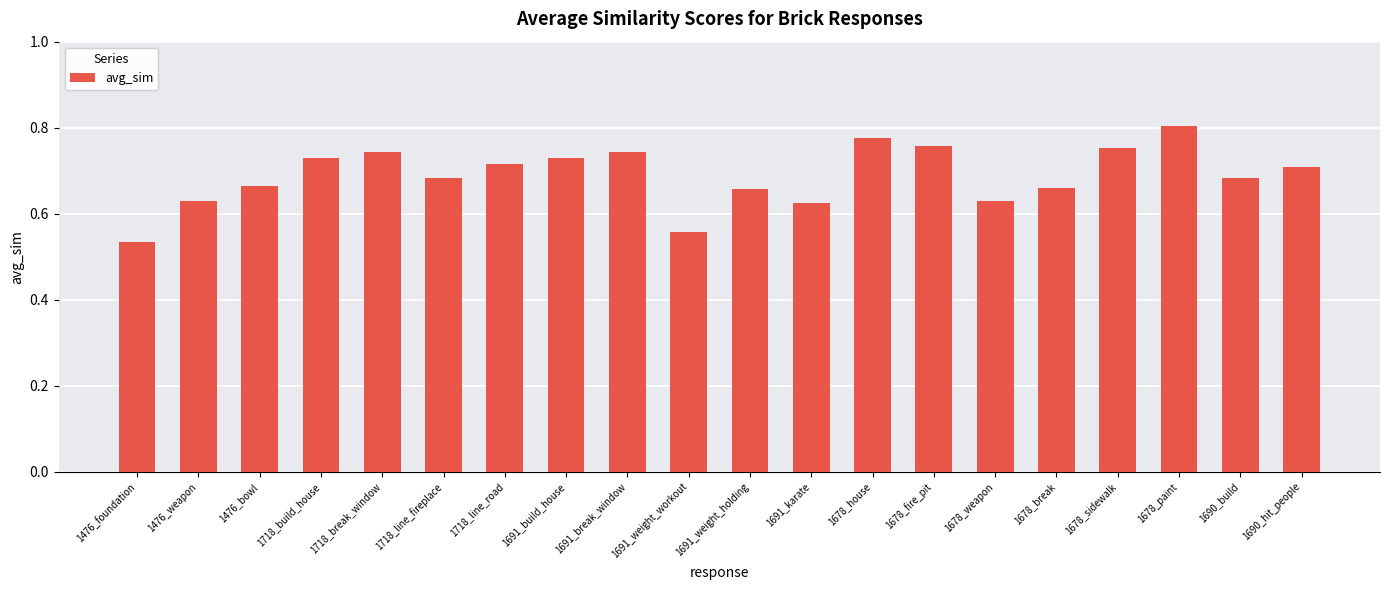

What is the label of the 17th bar from the right?

1718_build_house